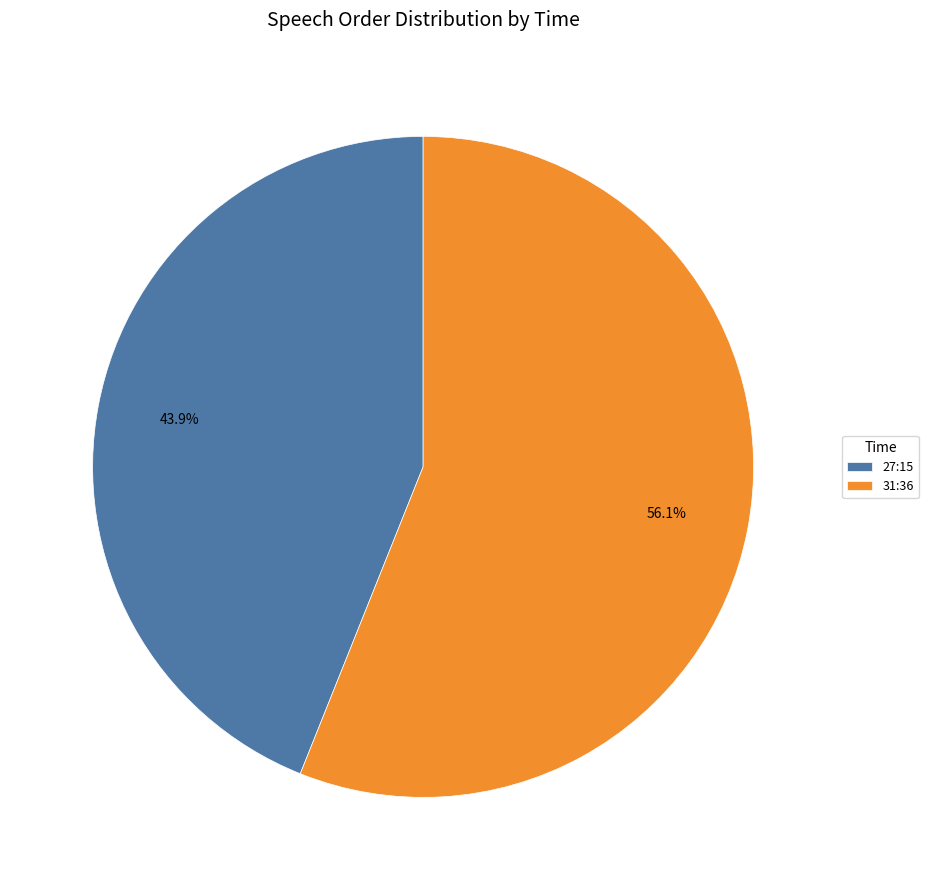

Rank the categories by value from highest to lowest.

31:36, 27:15